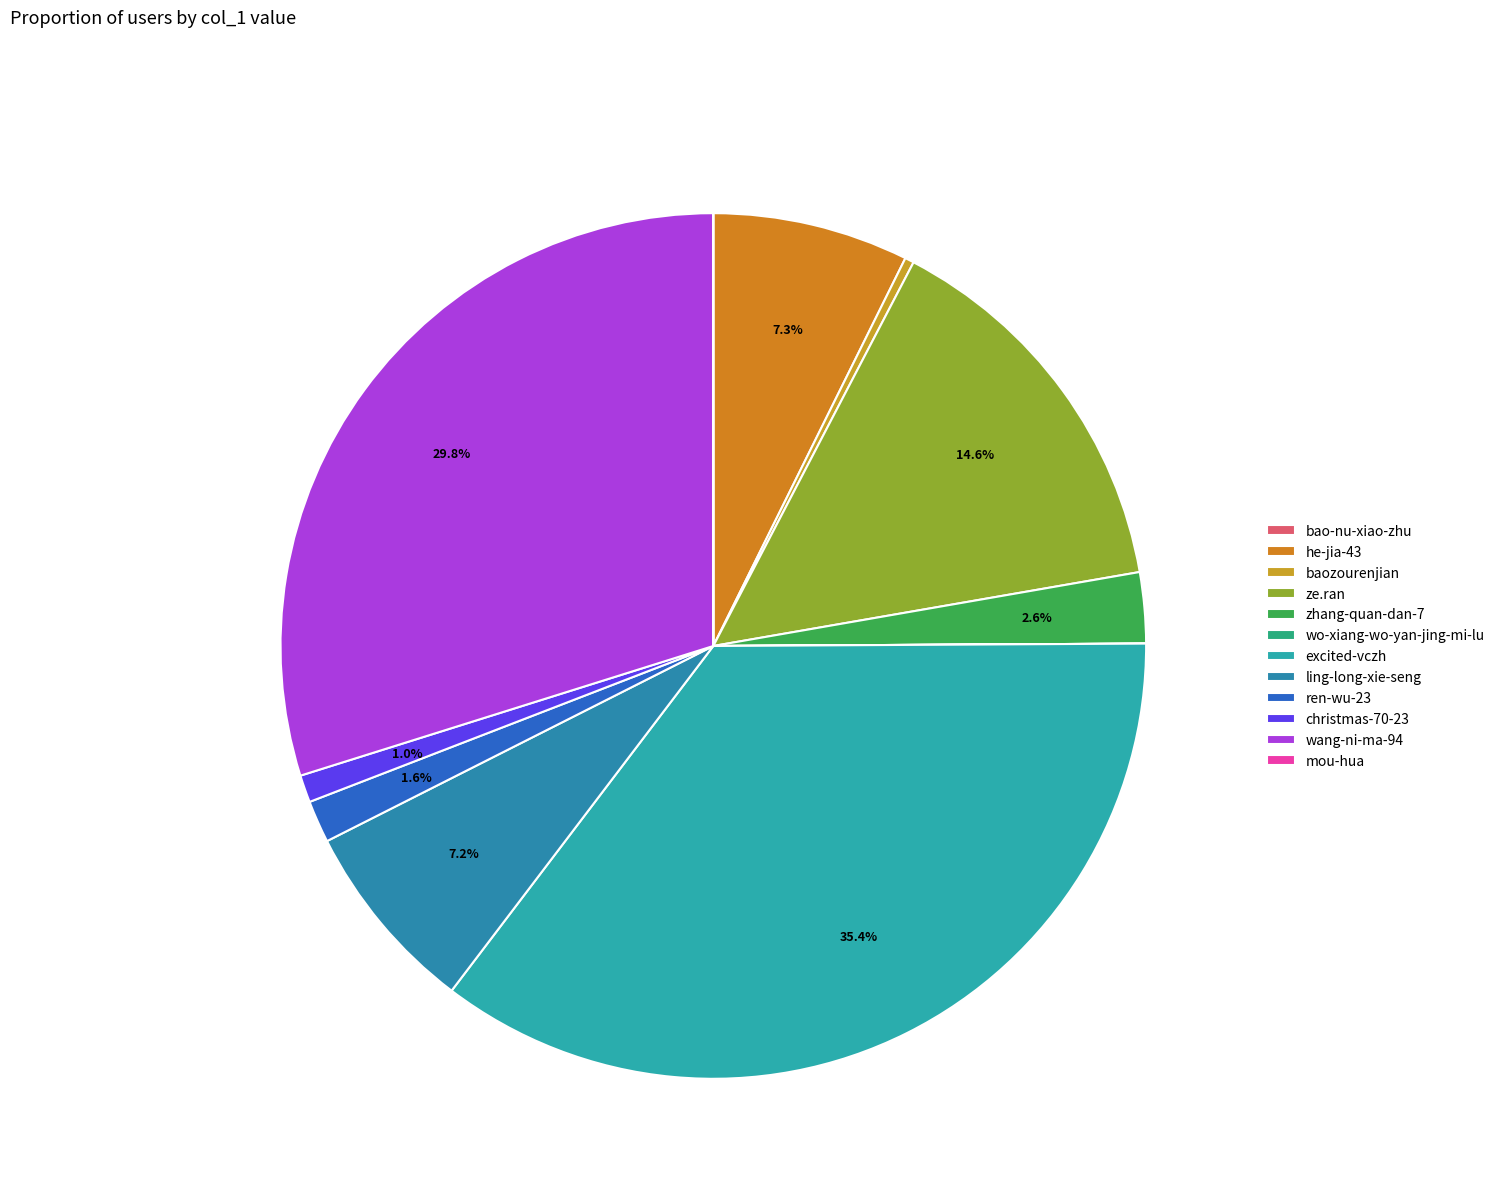

Is there a majority slice in this chart?

No